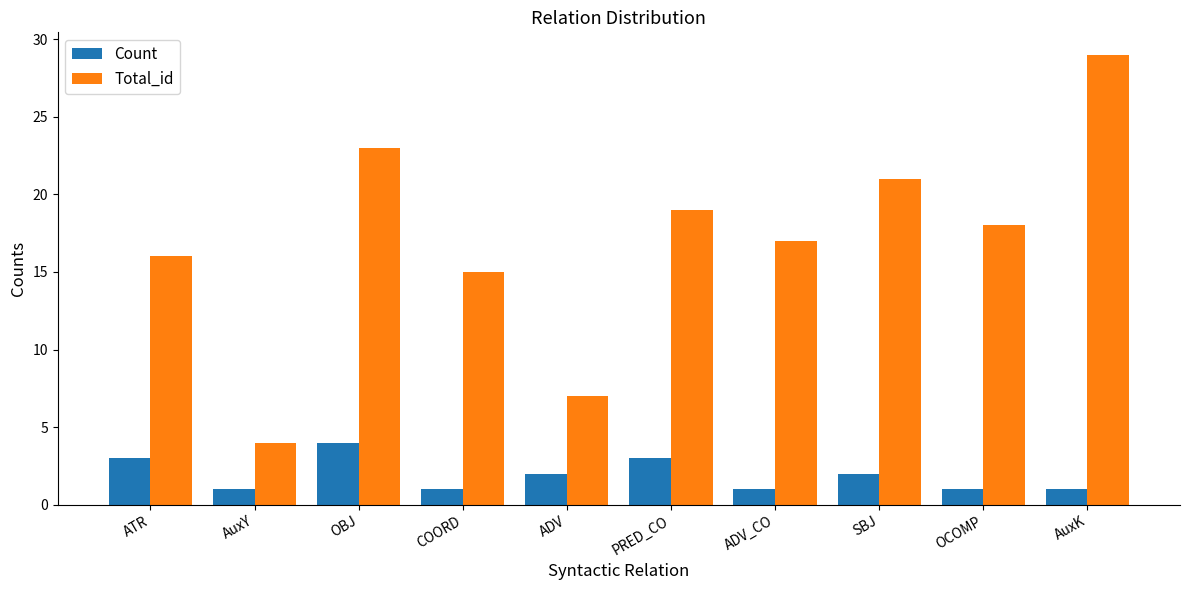

What is the difference between the Total_id values at COORD and PRED_CO?

4